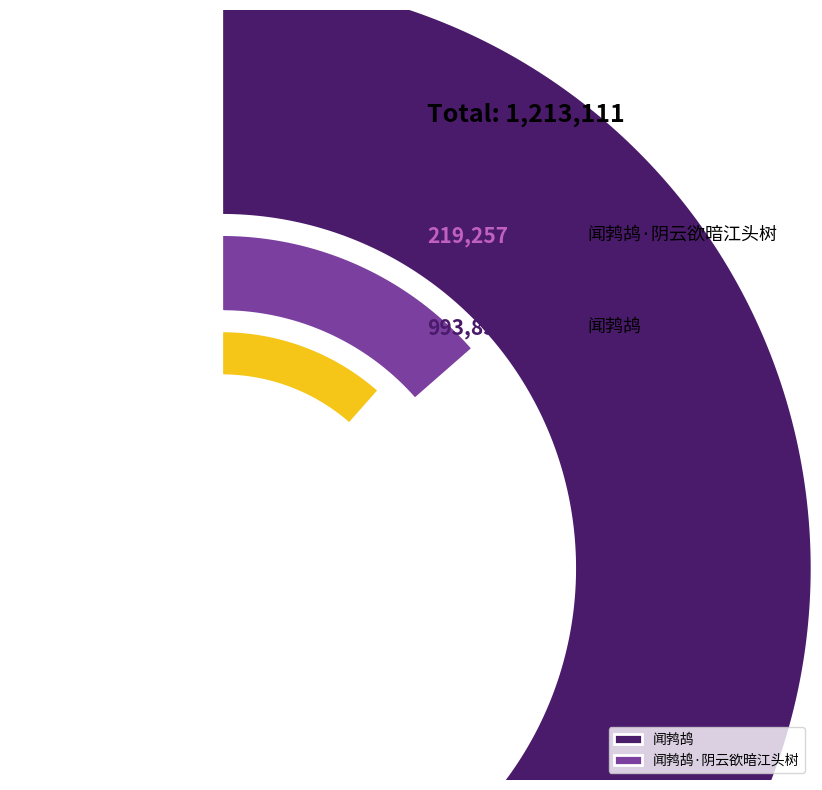

To the nearest percent, what is the average slice percentage?

50%